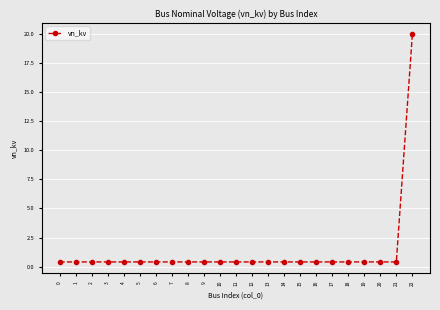

Does the chart display data point markers on the line(s)?

Yes